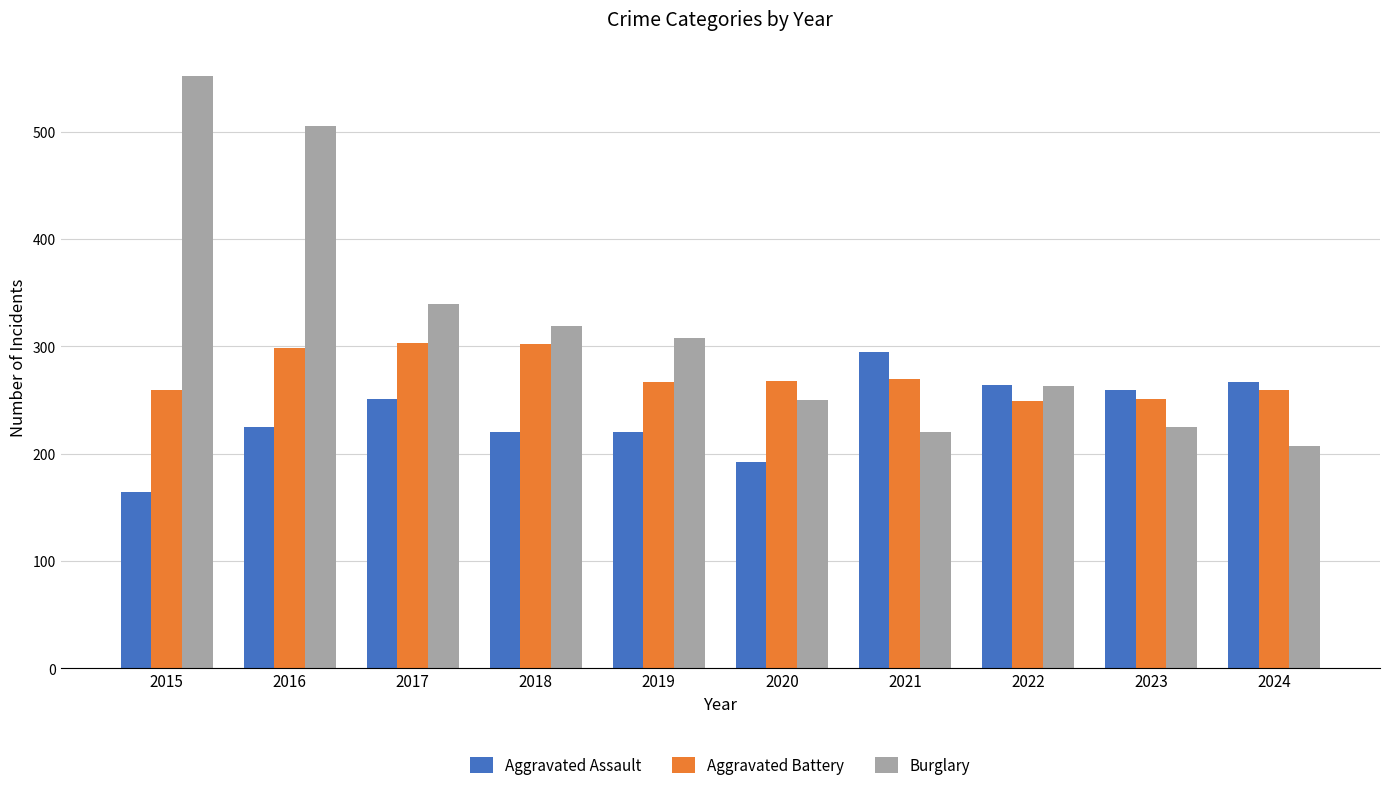

Is it true that Aggravated Assault equals 164 at 2015?

True